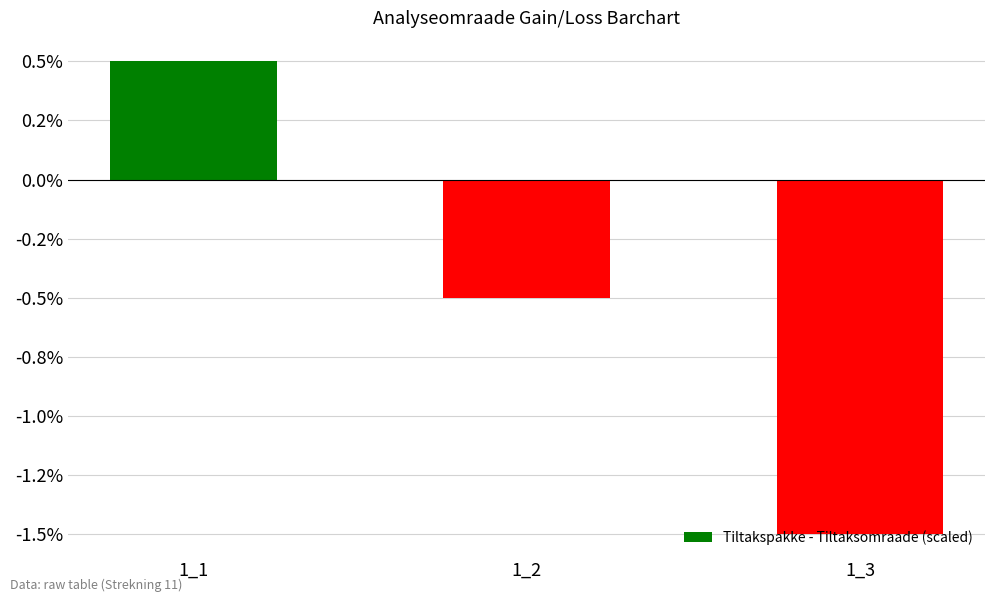

What is the change in value from 1_1 to 1_2?

-1.0